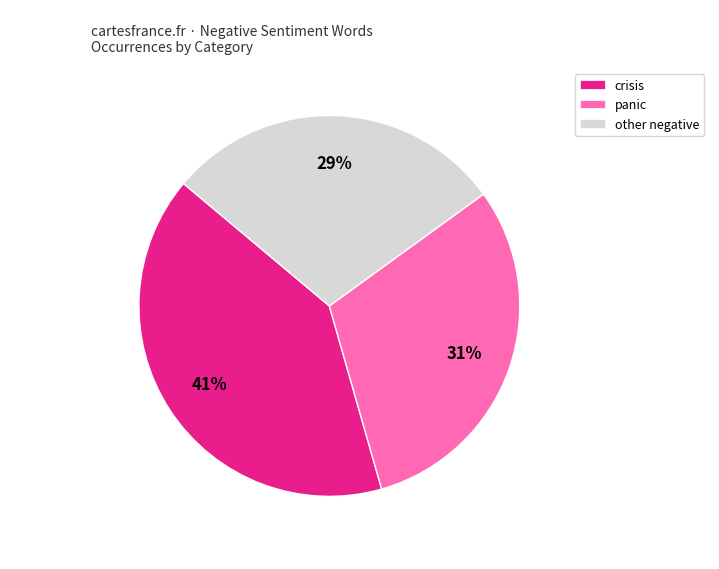

To the nearest percent, what is the average slice percentage?

33%